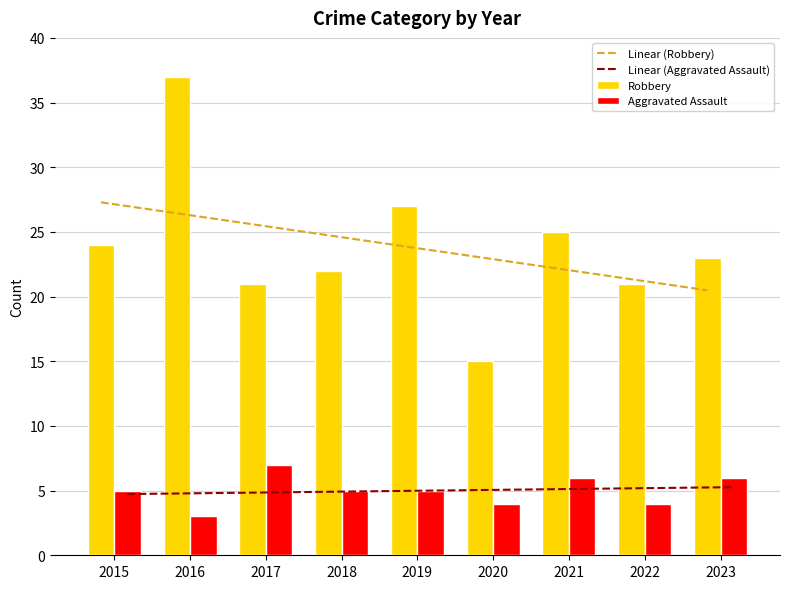

What is the sum of the Linear (Robbery) values at 2022 and 2015?

48.6